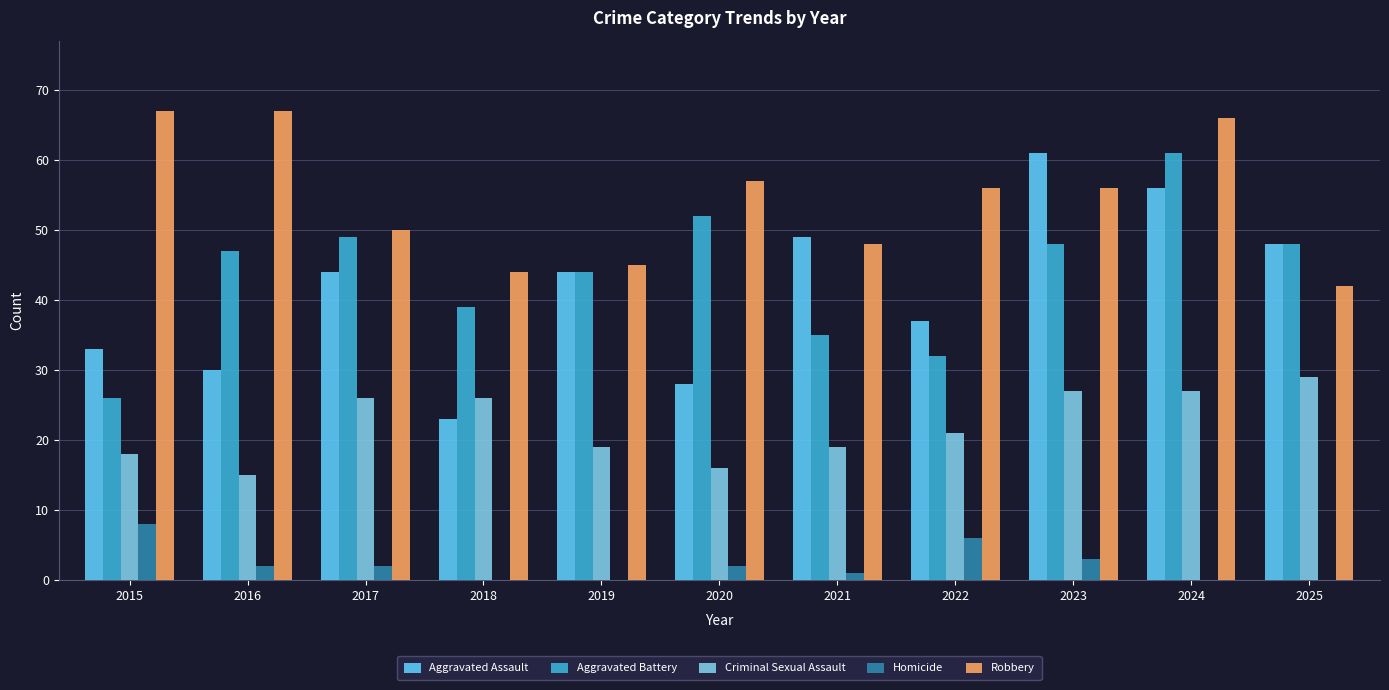

Are the bars horizontal?

No